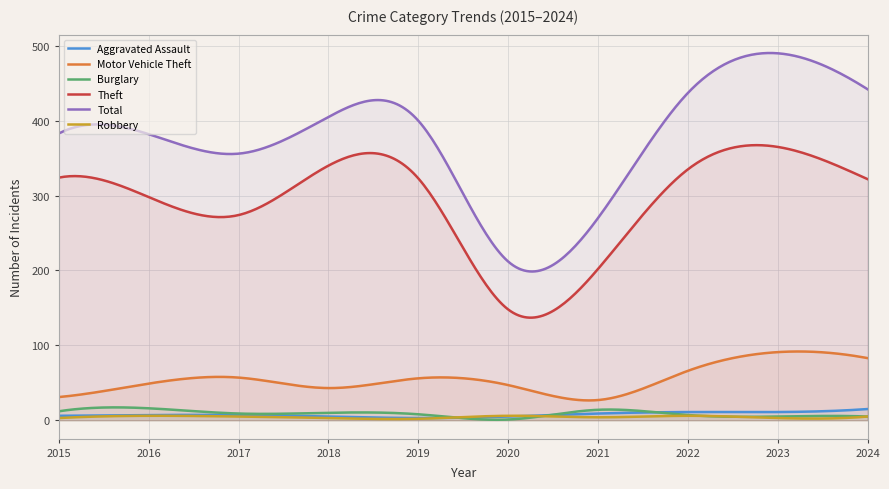

True or false: Theft has a value of 365 at 2023.

True